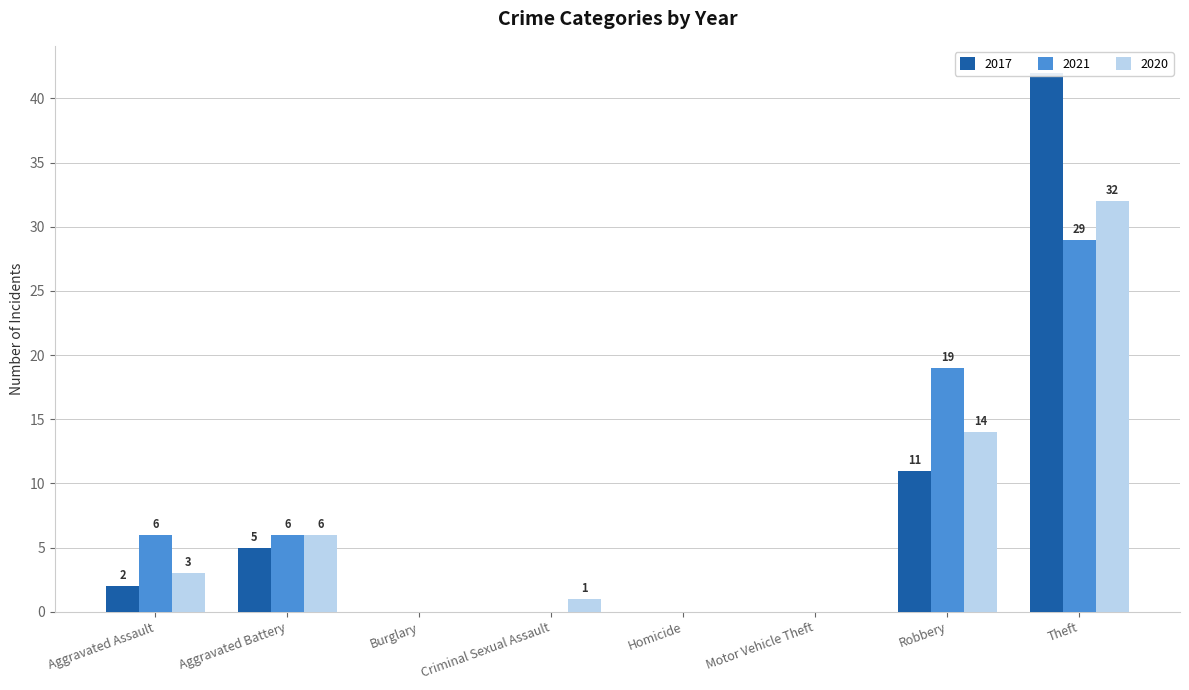

At which label does 2017 reach its minimum?

Burglary